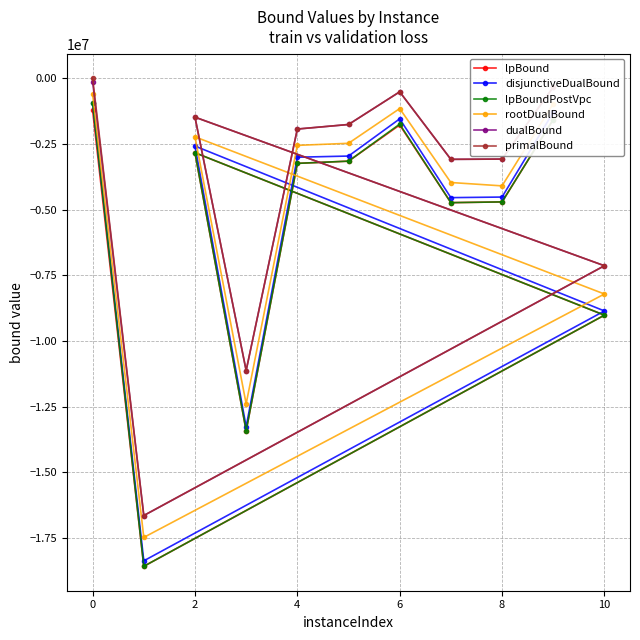

True or false: rootDualBound and dualBound cross at least once.

False